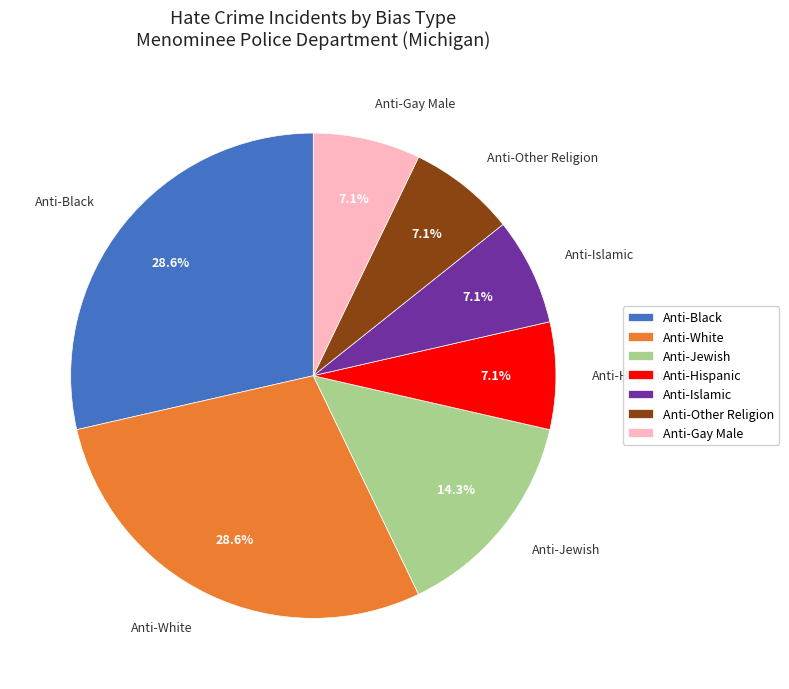

Which has a higher value, Anti-Jewish or Anti-Gay Male?

Anti-Jewish